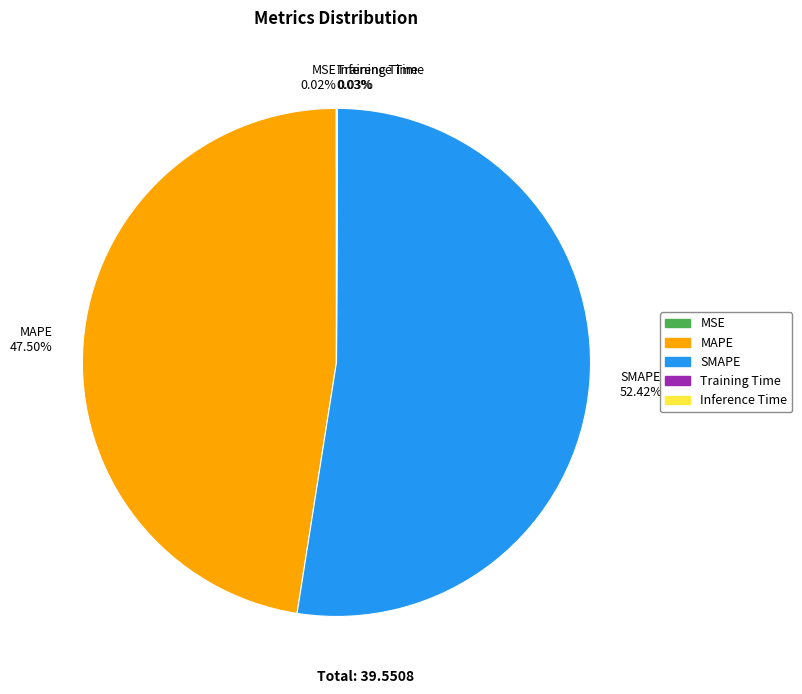

To the nearest percent, what is the average slice percentage?

20%